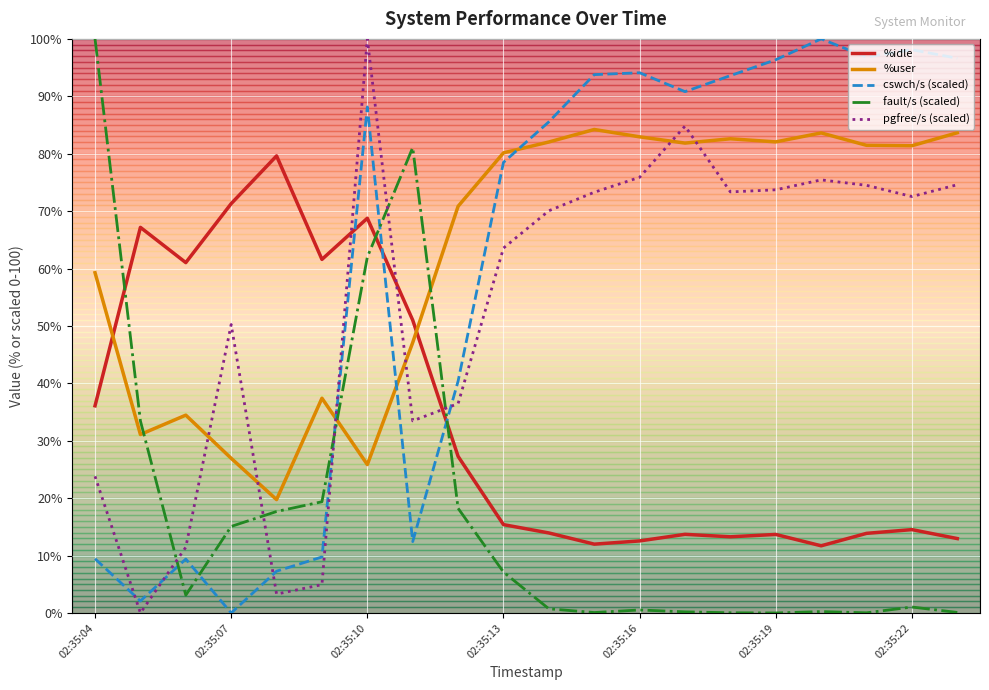

True or false: pgfree/s (scaled) and fault/s (scaled) cross at least once.

True